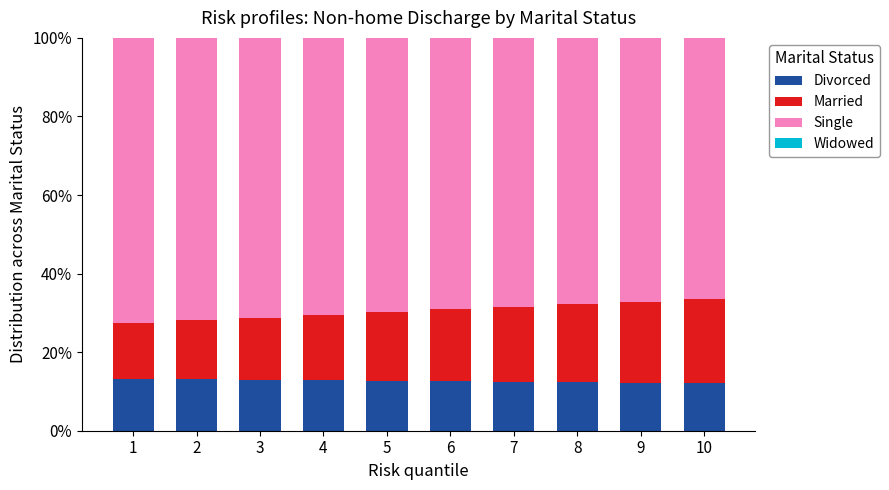

Does the chart contain stacked bars?

Yes